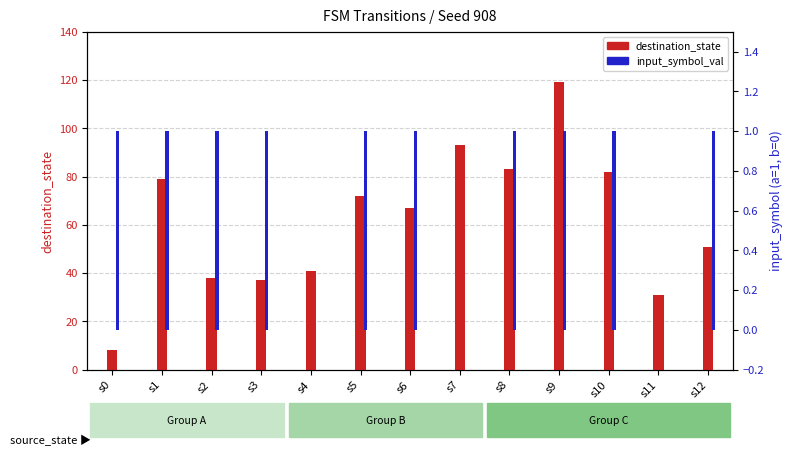

At which label does destination_state first exceed 67?

s1